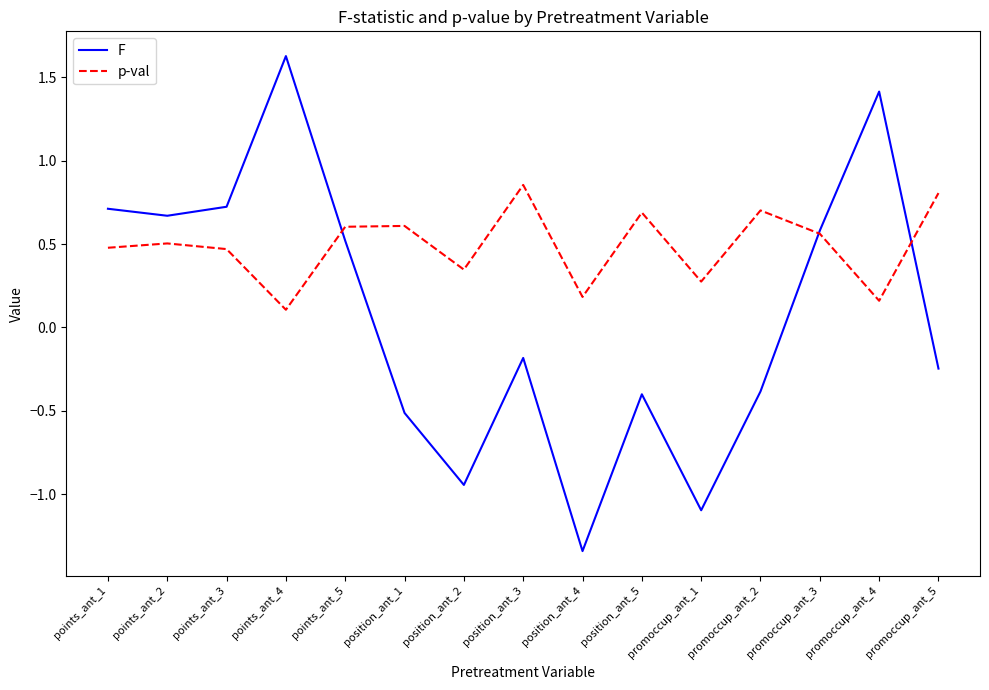

How many values in the F series exceed 0?

7